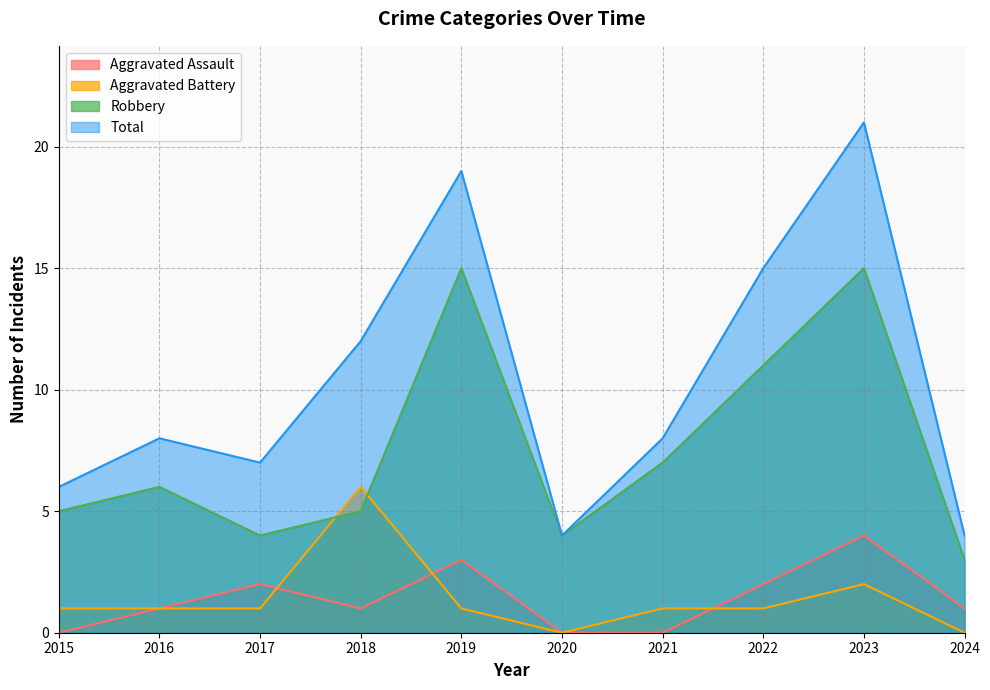

The value of Aggravated Assault at 2022 is 1. True or false?

False